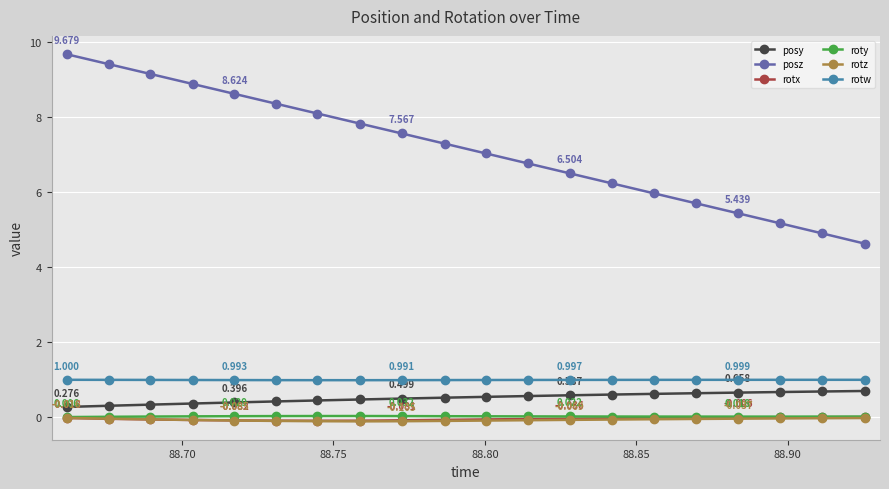

Which series has the widest spread of values?

posz